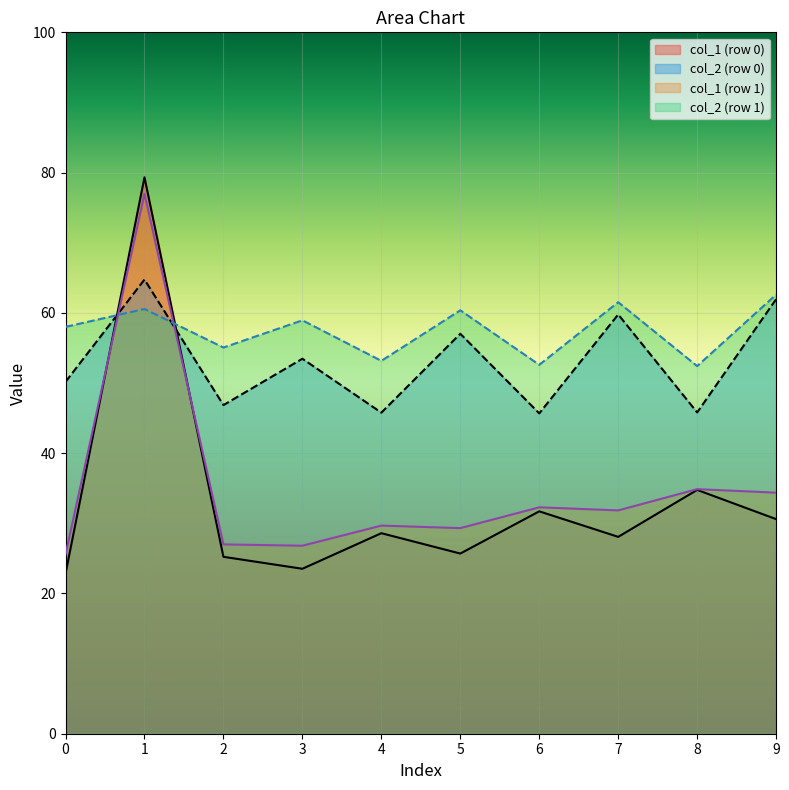

How many series are shown in this chart?

4